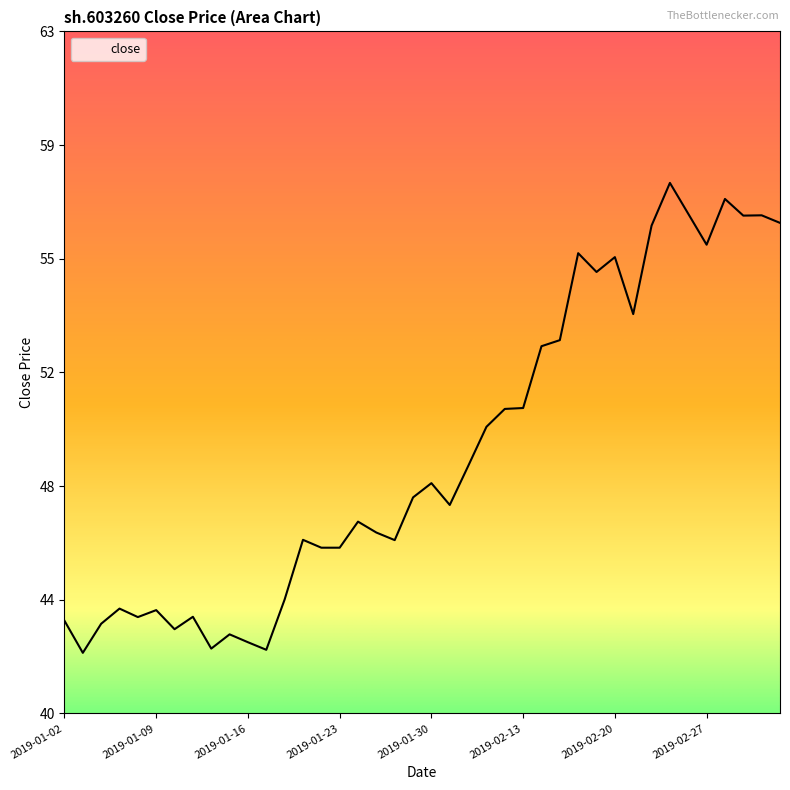

Does the chart display data point markers on the line(s)?

No